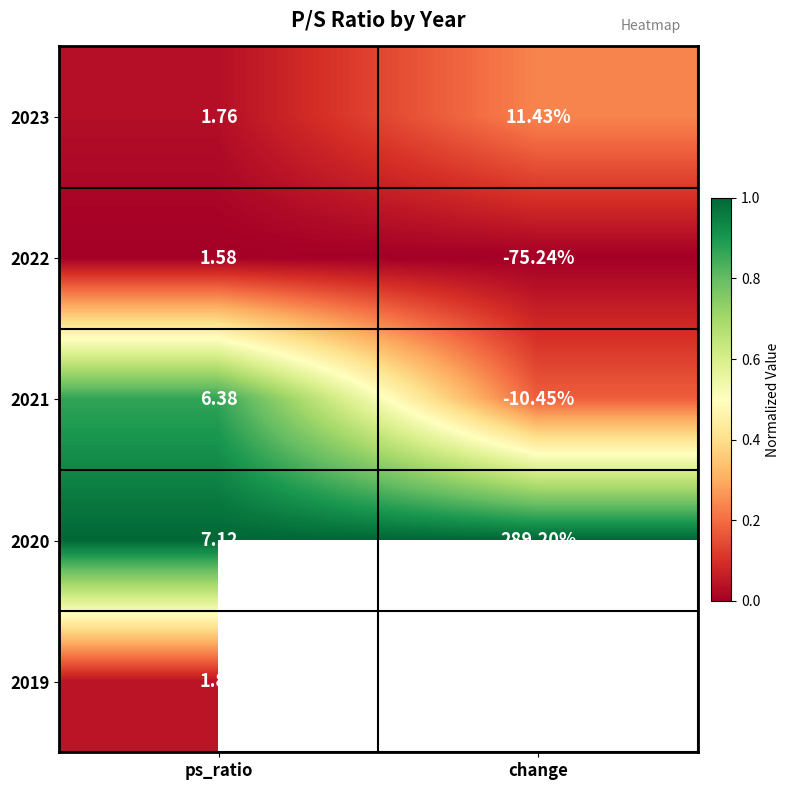

What is the maximum value shown in the chart?

1.0